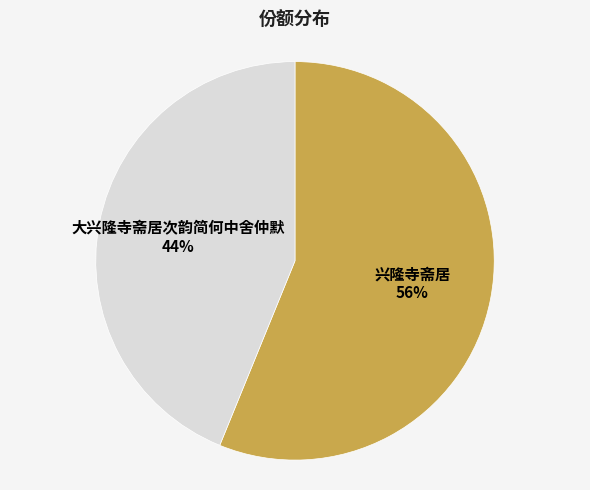

Is there any slice that represents more than half of the pie?

Yes